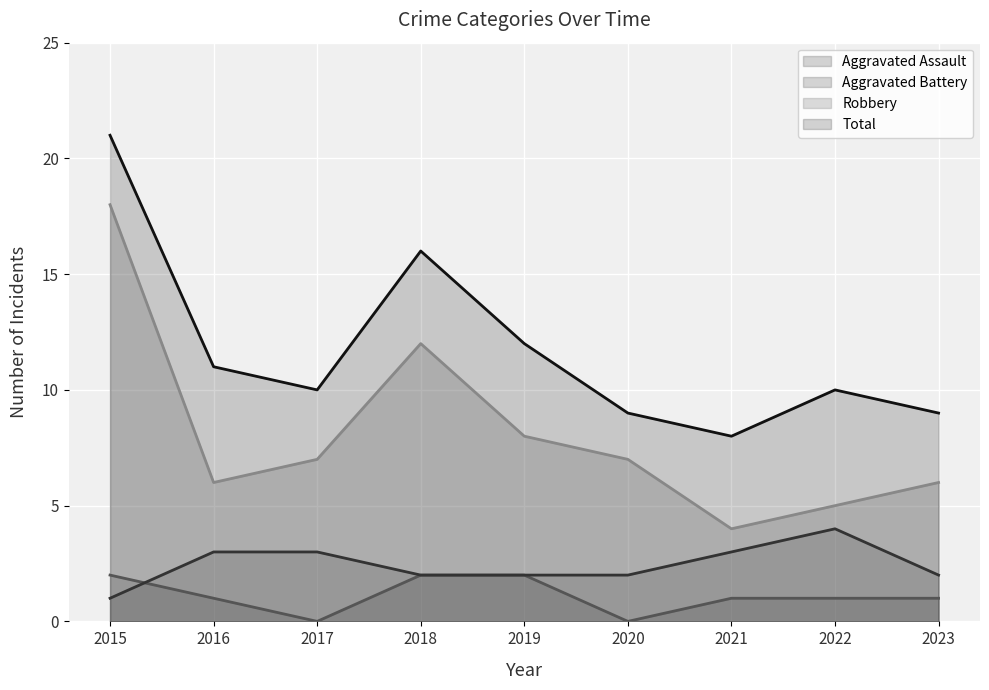

True or false: Aggravated Battery has a value of 4 at 2022.

True